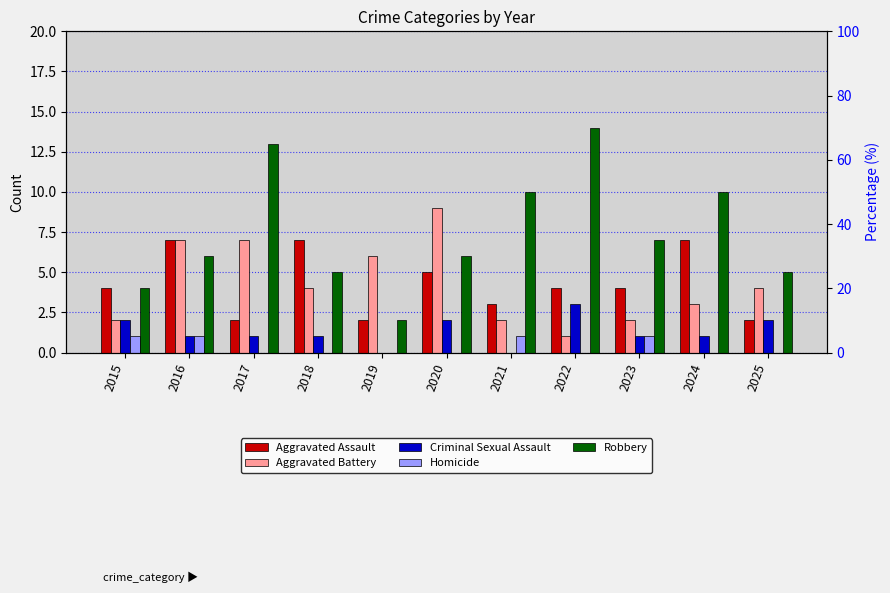

Rank the series by their maximum value, from highest to lowest.

Robbery, Aggravated Battery, Aggravated Assault, Criminal Sexual Assault, Homicide